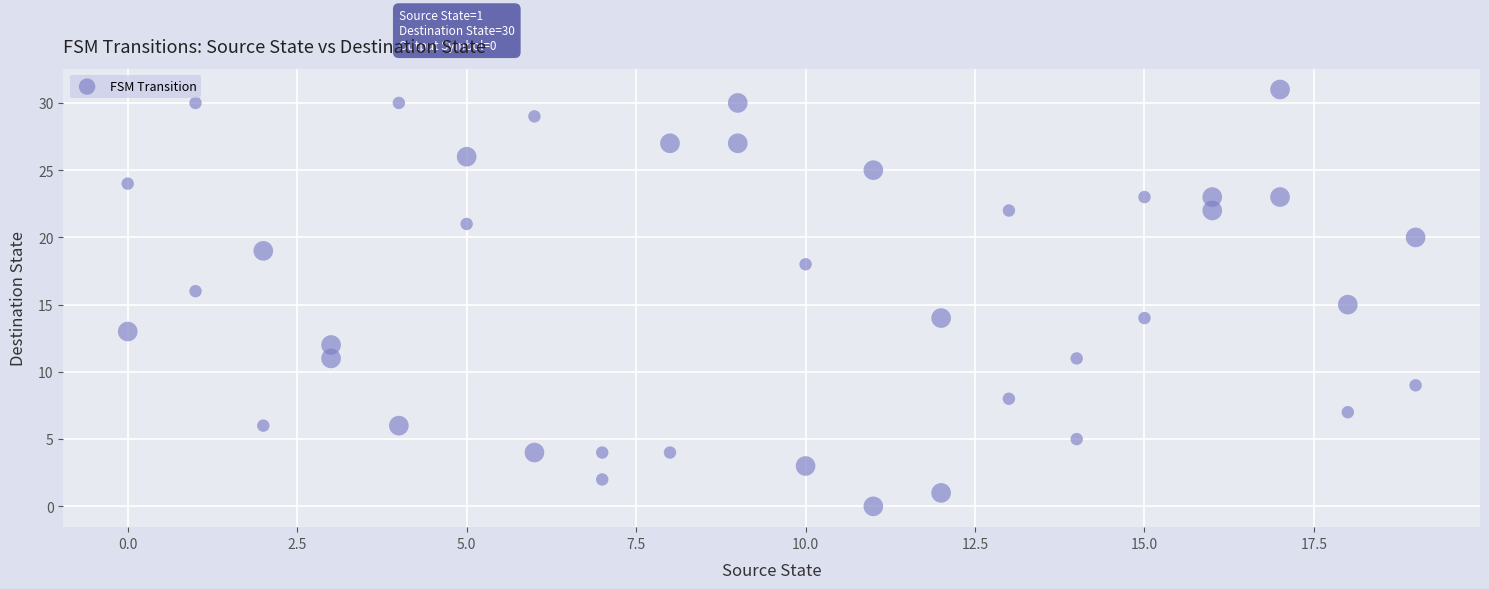

What is the range of X values (max minus min)?

19